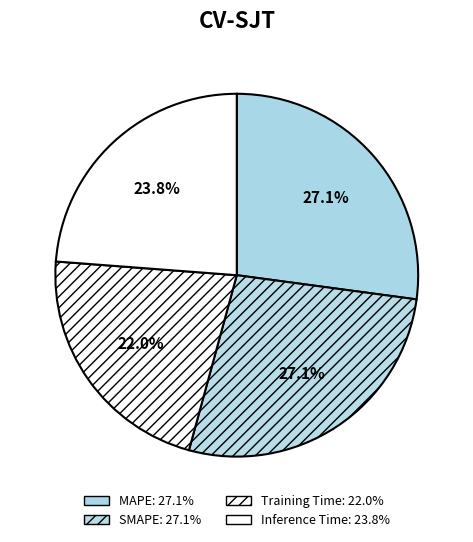

How many slices are in this pie chart?

4